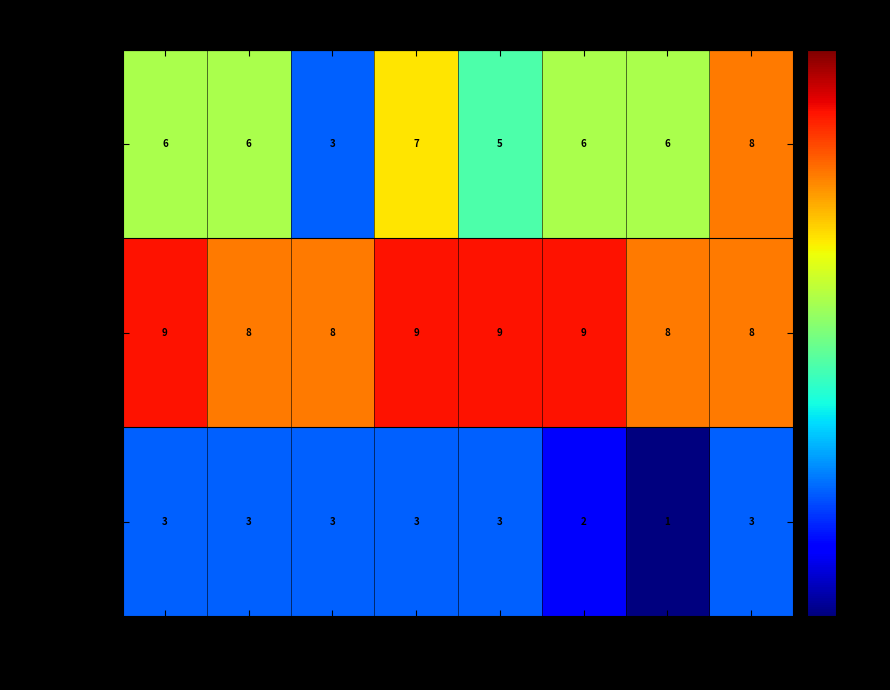

List the series in order of their overall mean, lowest first.

Subject Type Code, Credit, Grade Points